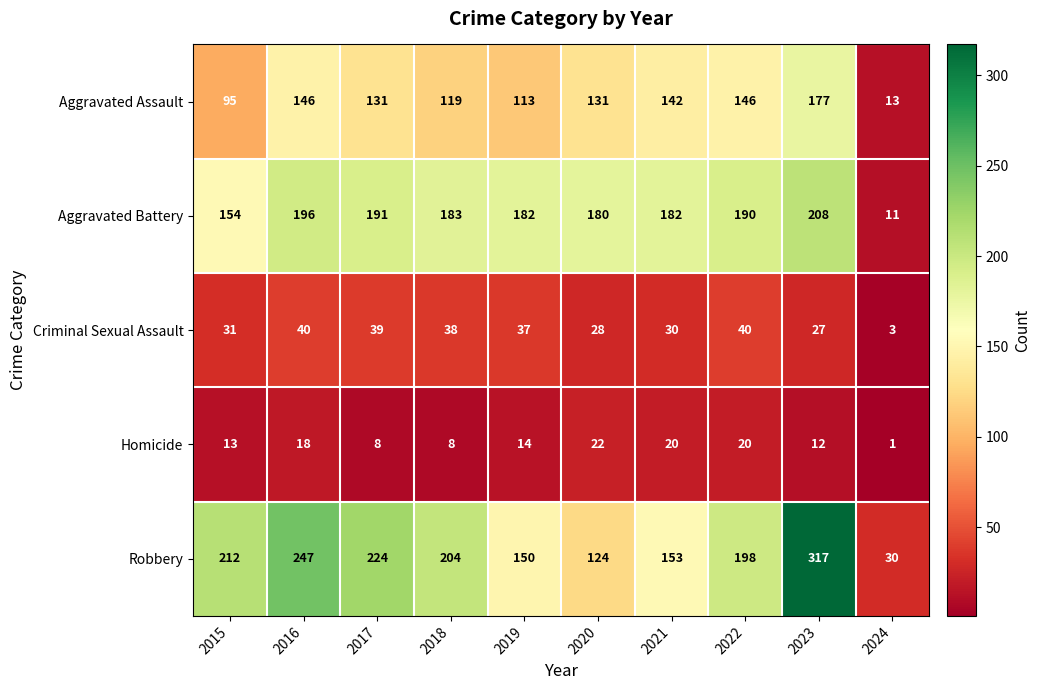

Between 2021 and 2023, which series saw the biggest shift?

Robbery